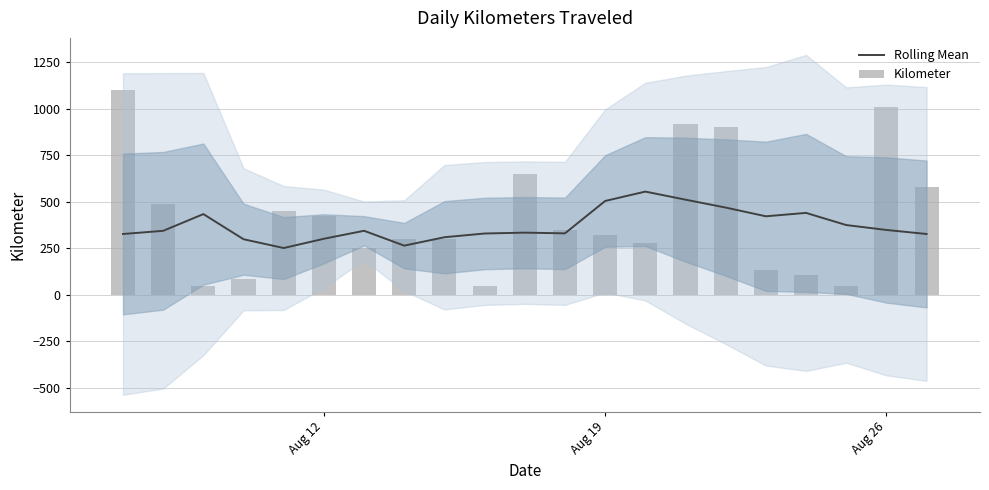

What is the difference between the maximum and minimum values in the Kilometer series?

1054.0